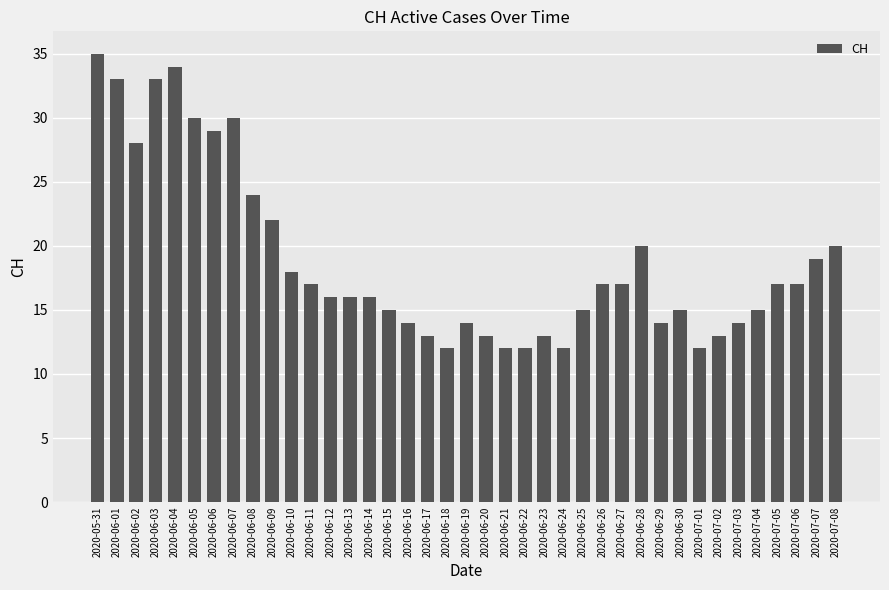

True or false: the data shows 21 at 2020-06-24.

False